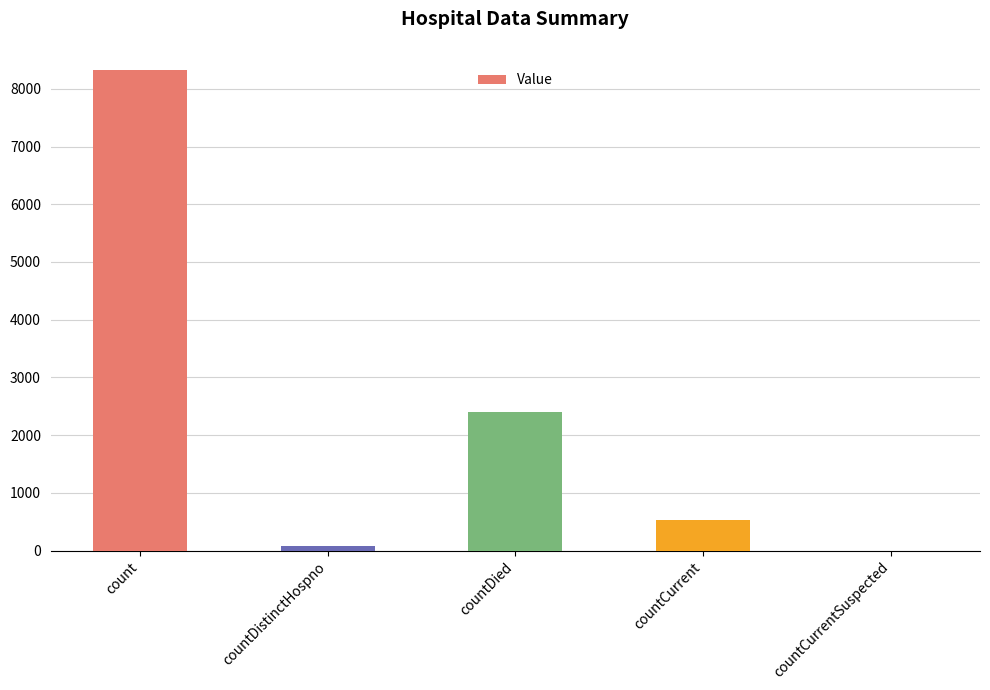

Approximately how many times larger is the value at countDied compared to countCurrent?

4.5